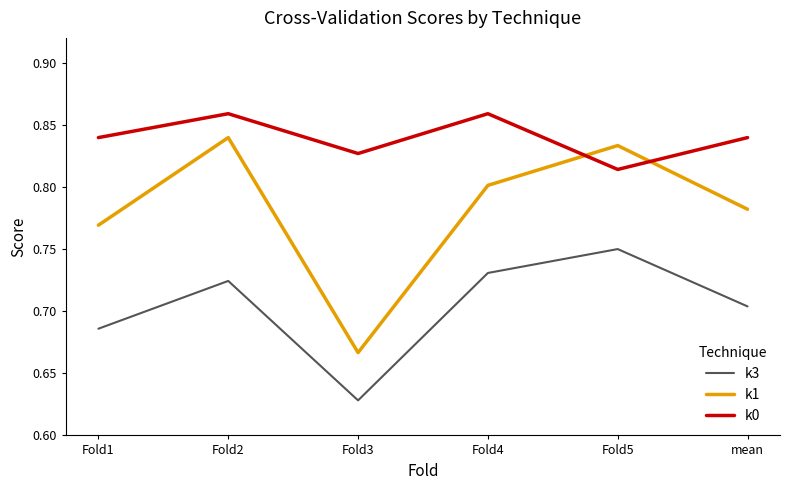

What is the difference between the highest and lowest values at Fold4?

0.1